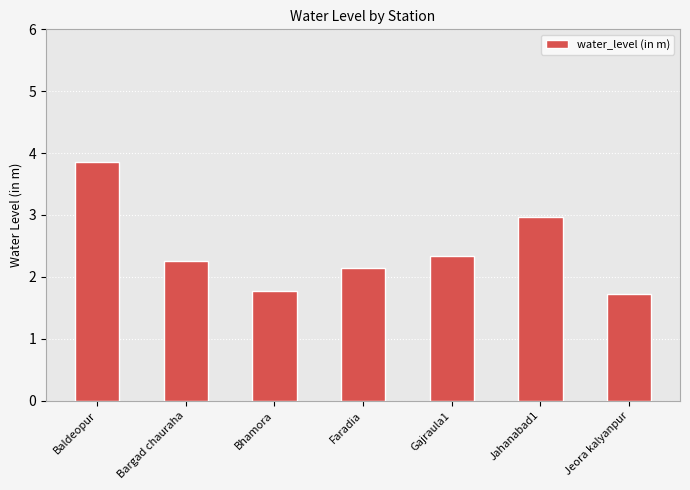

Count the number of categories in the chart.

7